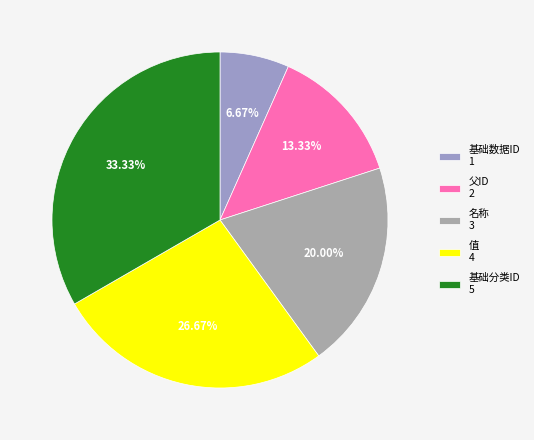

Does 父ID represent more than half of the total?

No